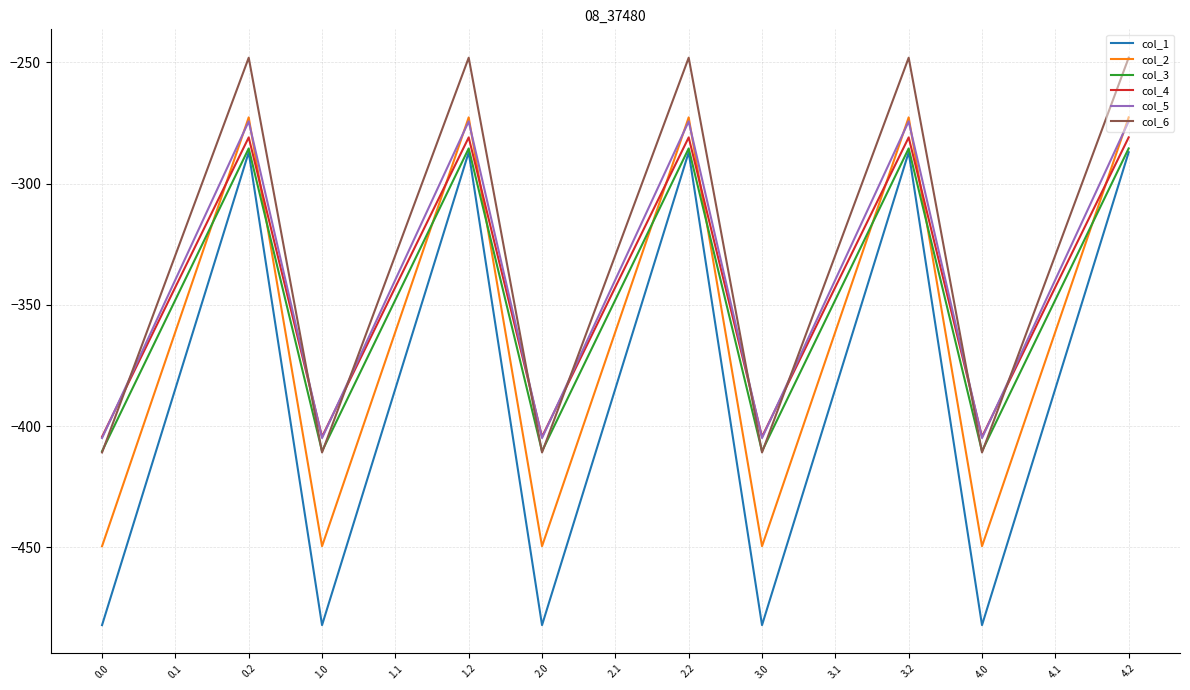

What position from the left is 2.0?

7